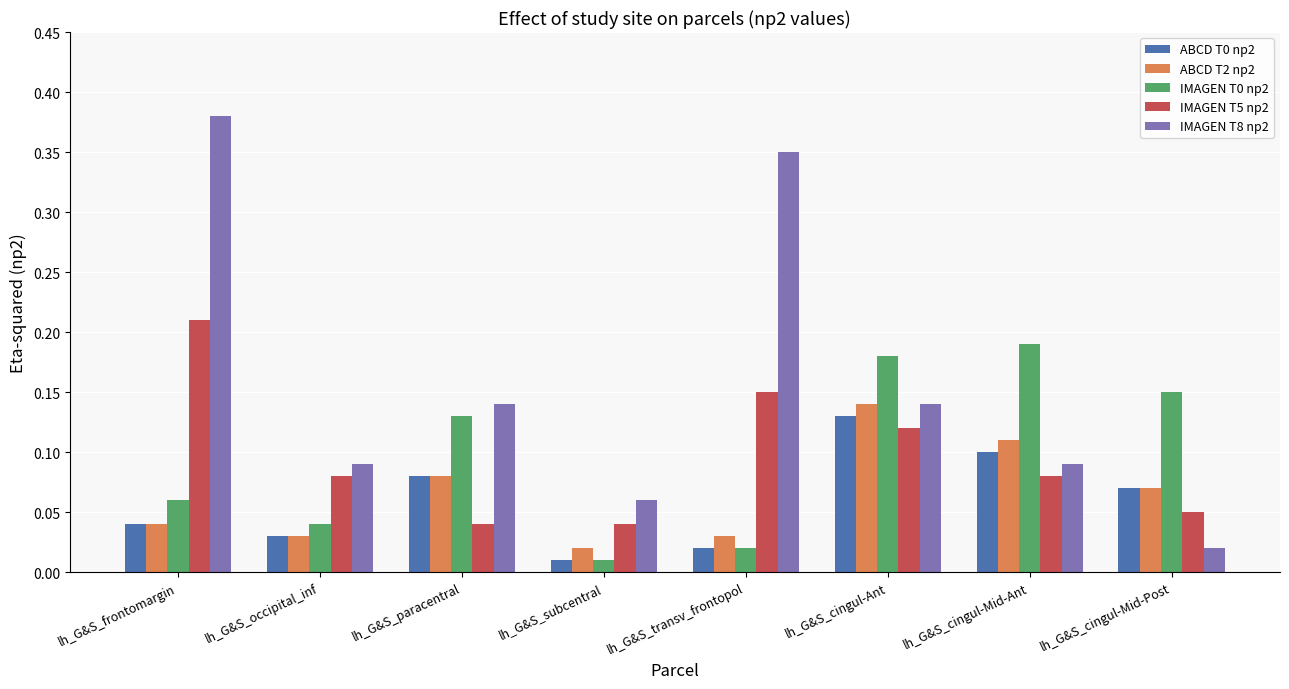

At which label does IMAGEN T8 np2 reach its peak?

lh_G&S_frontomargin